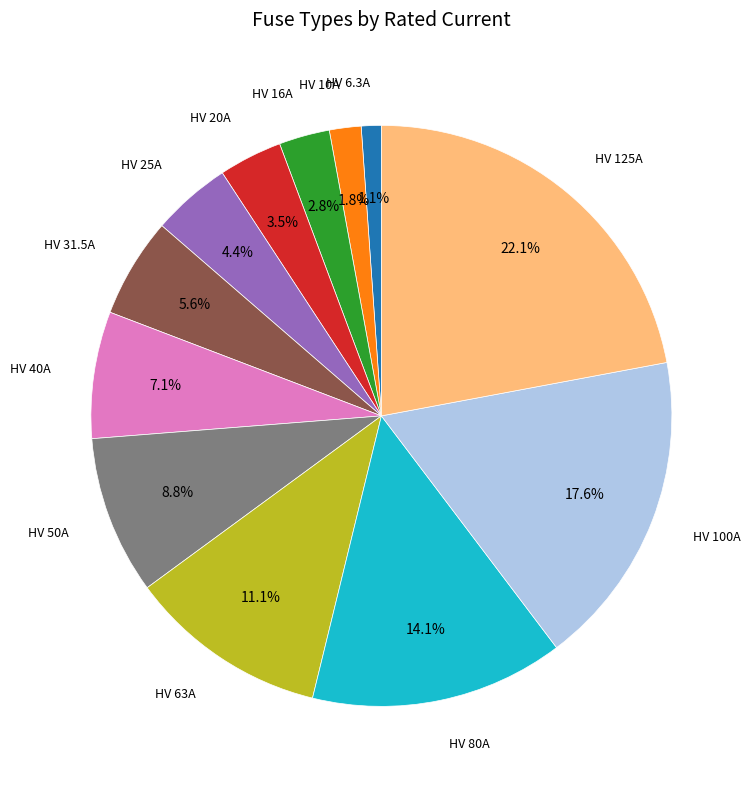

Does any single category account for the majority?

No